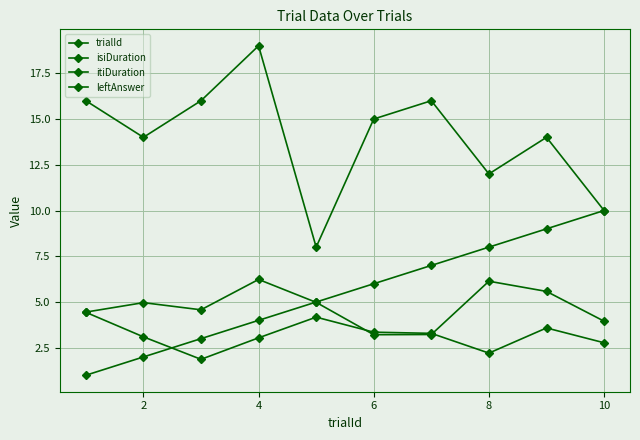

True or false: isiDuration and leftAnswer intersect in this chart.

False